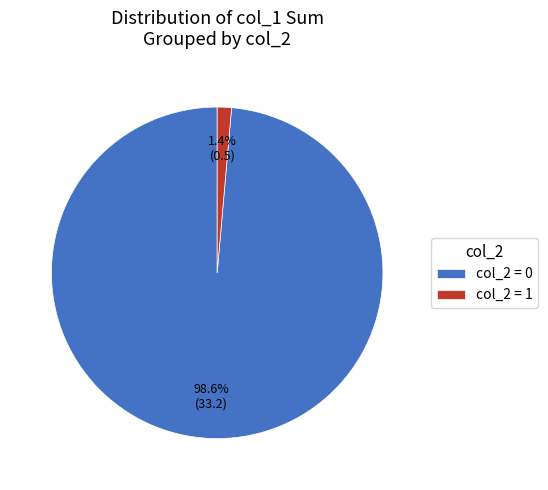

How many slices are in this pie chart?

2